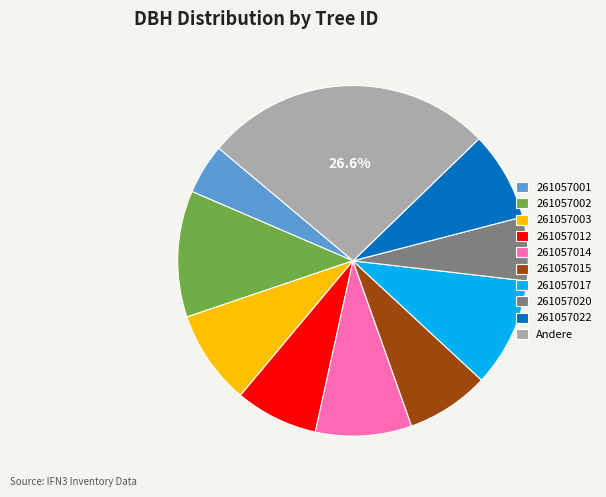

Which slice is the largest?

Andere